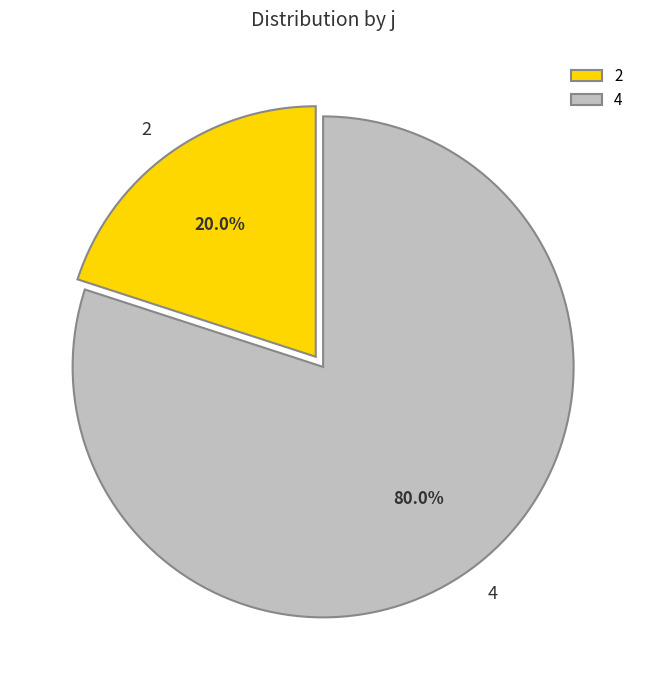

What percentage do 4 and 2 together represent?

100.0%